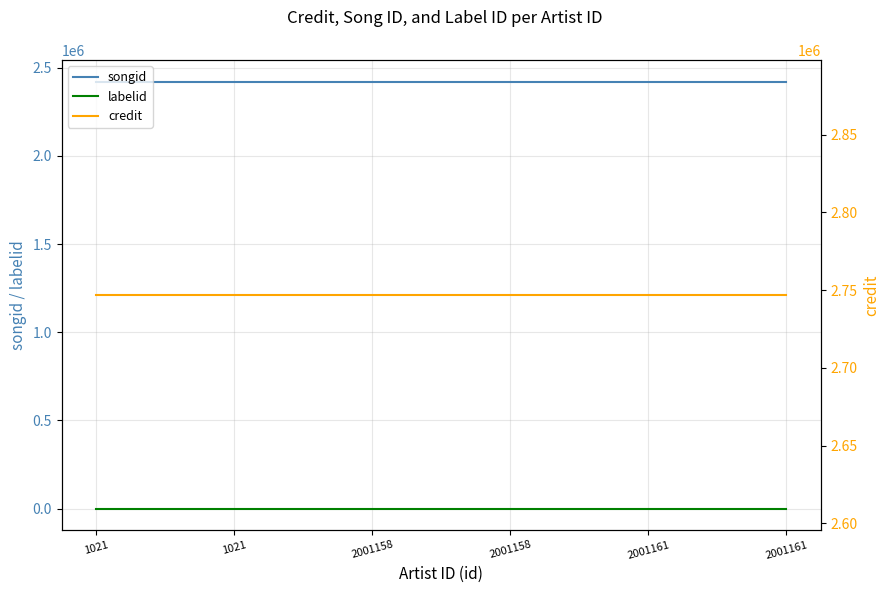

At which label is labelid closest to 198?

1021